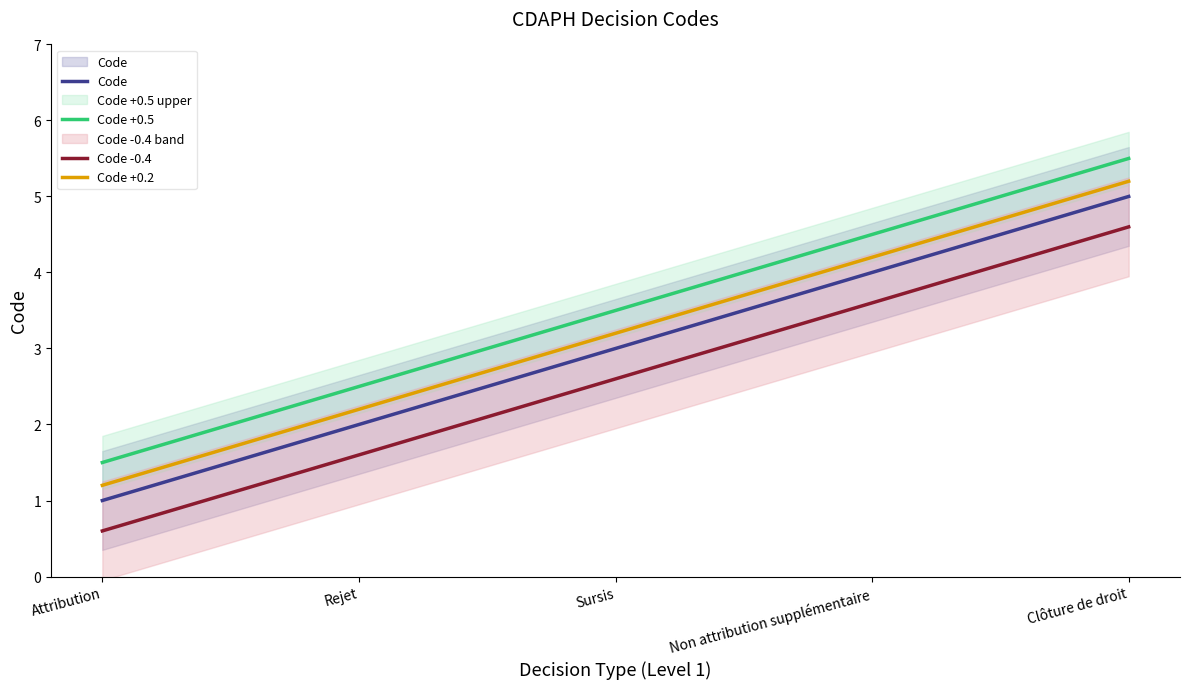

True or false: Code +0.5 has more than 0 interior local peaks.

False